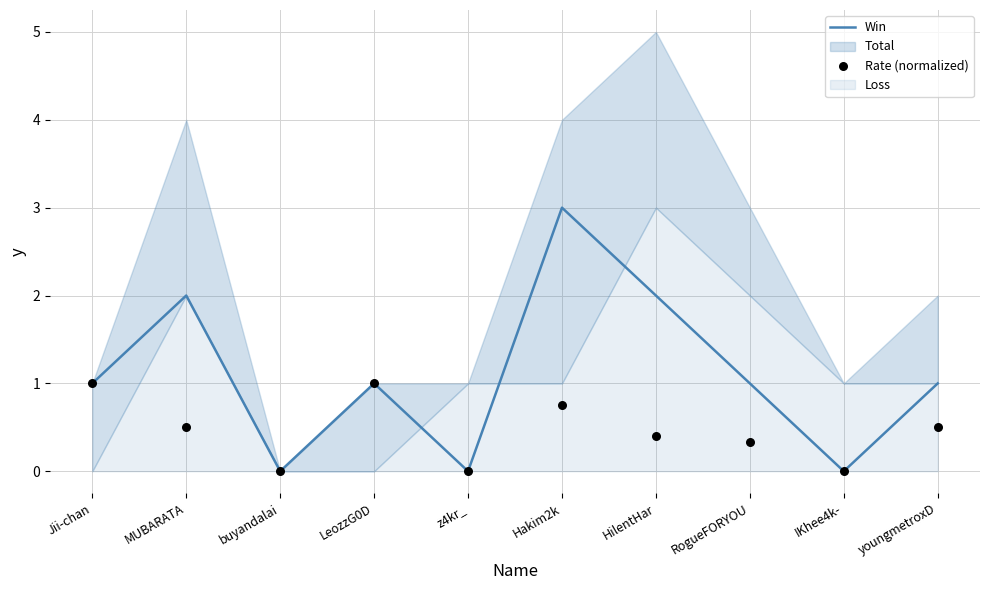

At how many categories does at least one series exceed 2?

1